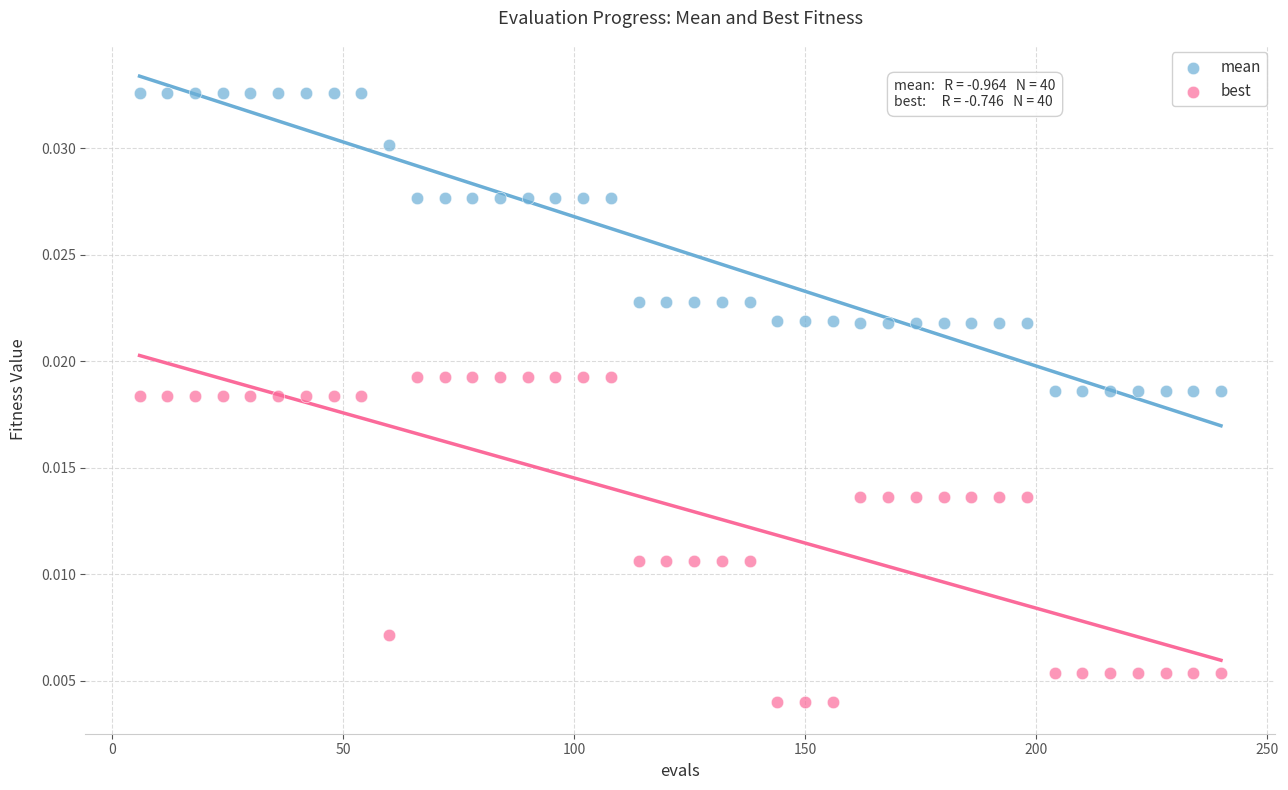

Which series reaches the maximum Y coordinate?

mean